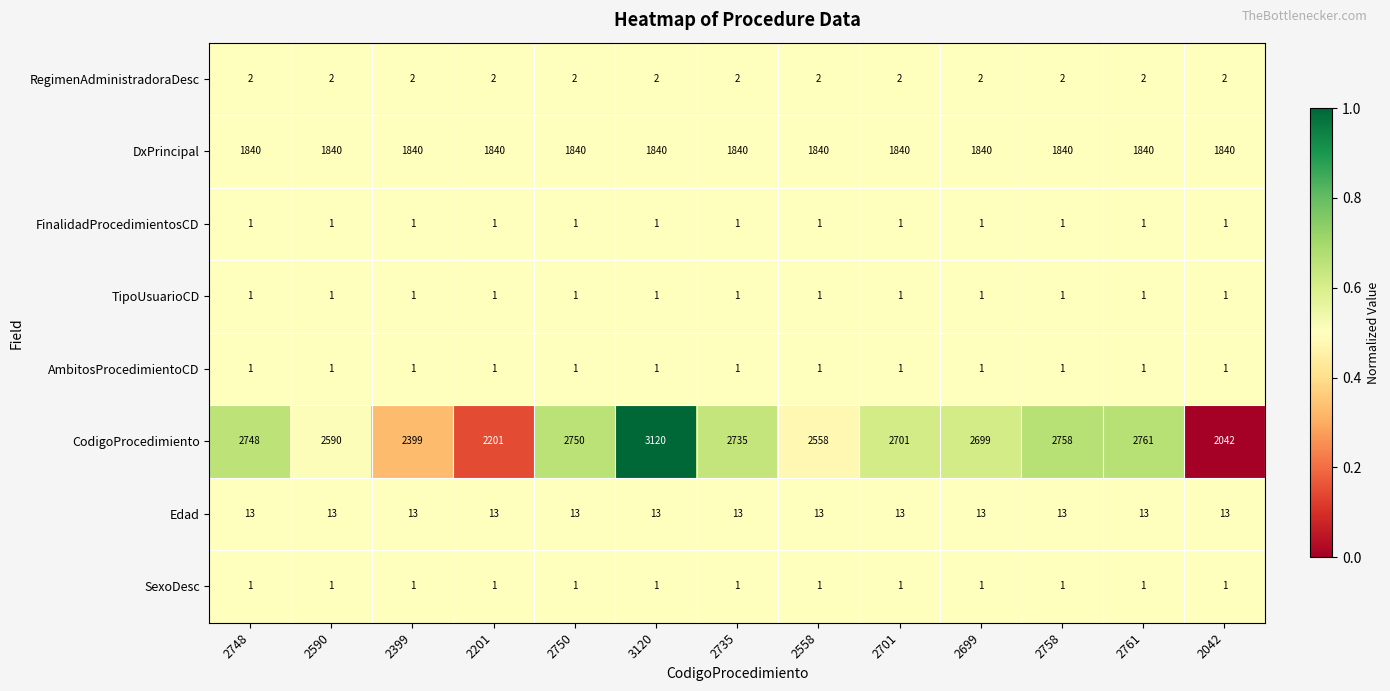

What is the spread (max minus min) of values at 2761?

2760